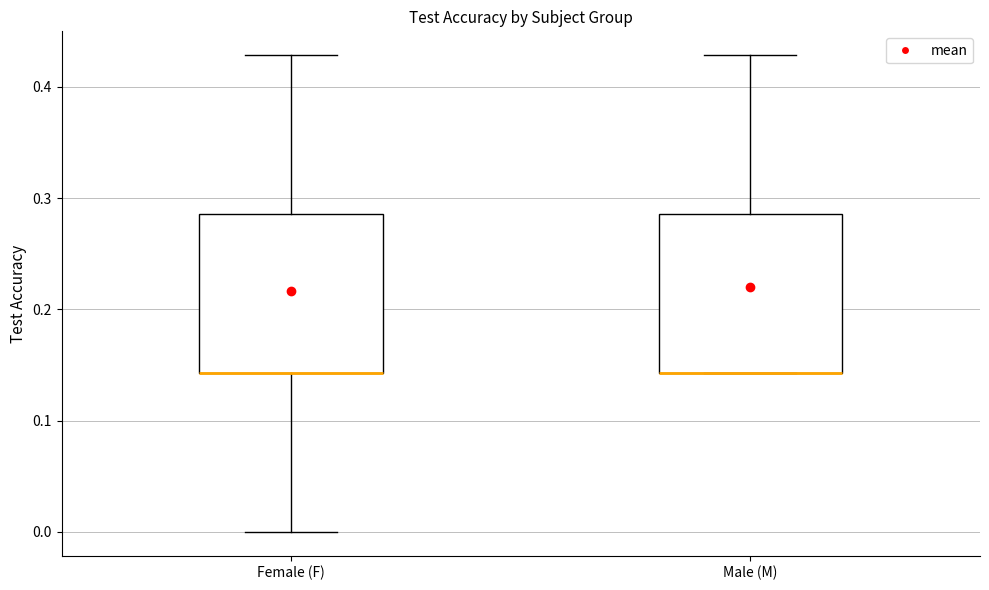

Reading left to right, read every box against the y-axis: the position of its median line, the range the box covers, and the ends of its whiskers. The values are not printed on the chart, so give them approximately, as read against the axis.

Female (F): median 0.14 (drawn on the box's lower edge), box 0.14 to 0.29, whiskers 0.00 to 0.43
Male (M): median 0.14 (drawn on the box's lower edge), box 0.14 to 0.29, whiskers 0.14 to 0.43